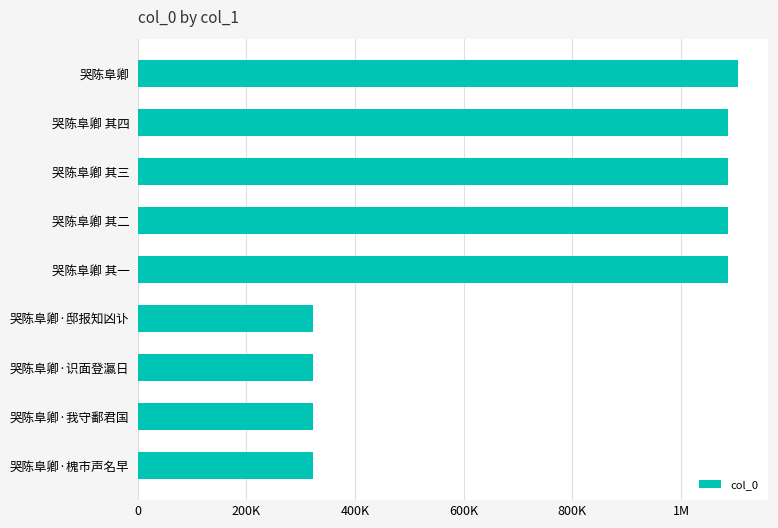

What is the greatest value displayed?

1105528